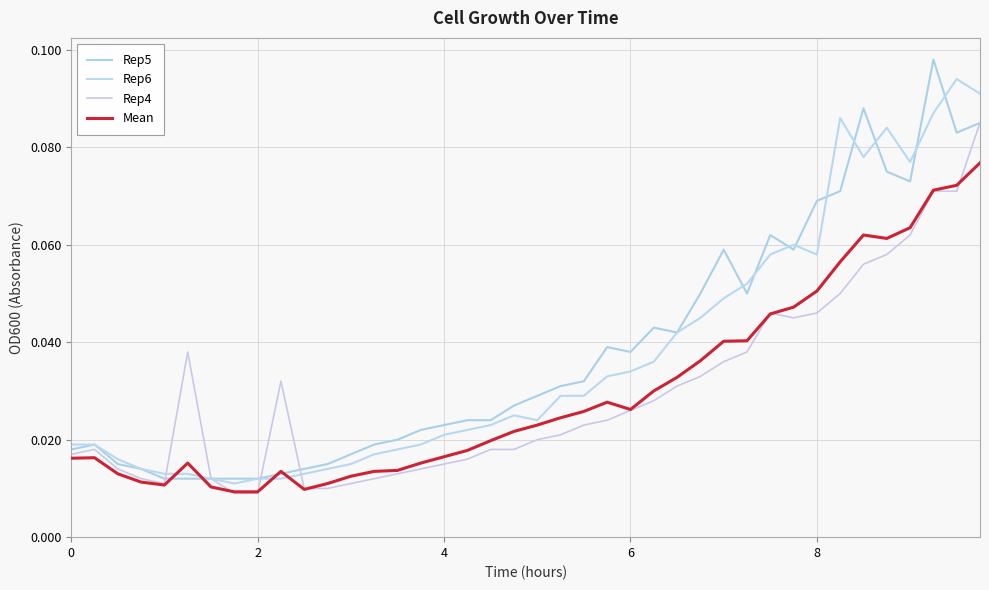

Does the chart have visible grid lines?

Yes